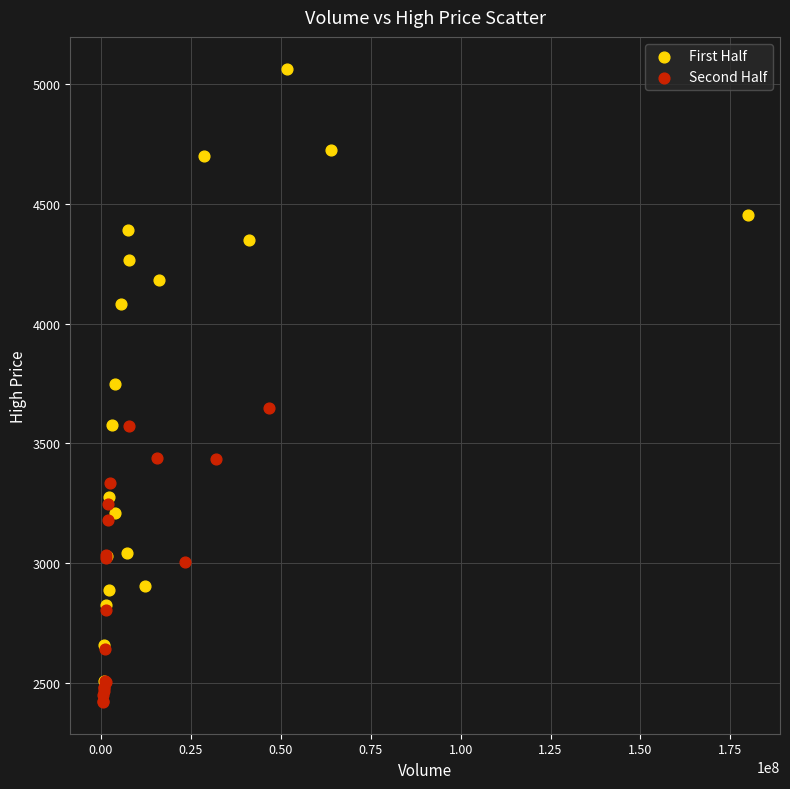

Which series reaches the maximum Y coordinate?

First Half